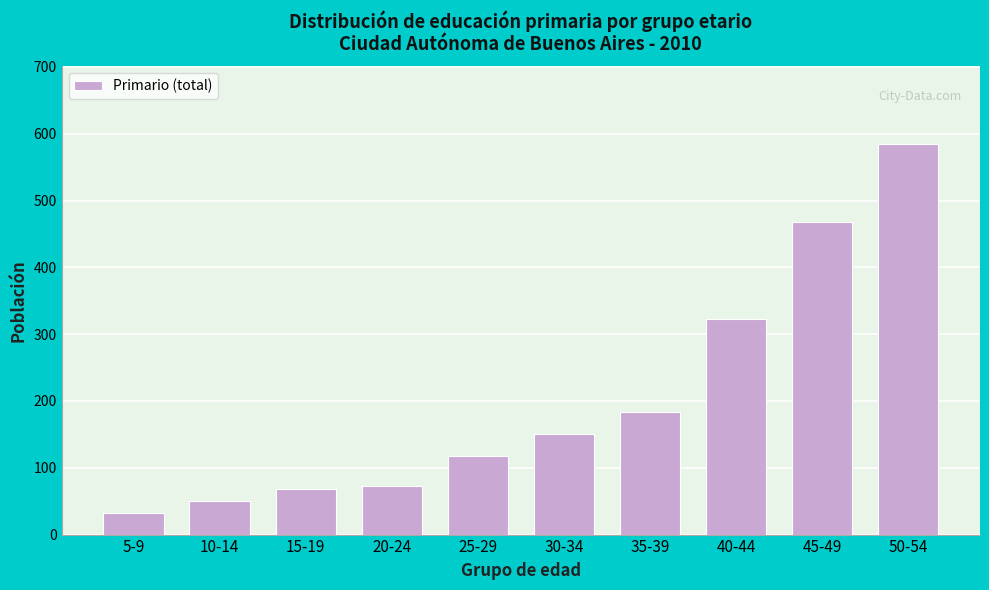

Reading right to left, what are all the values shown in this chart?

584	468	323	183	151	117	72	68	50	33